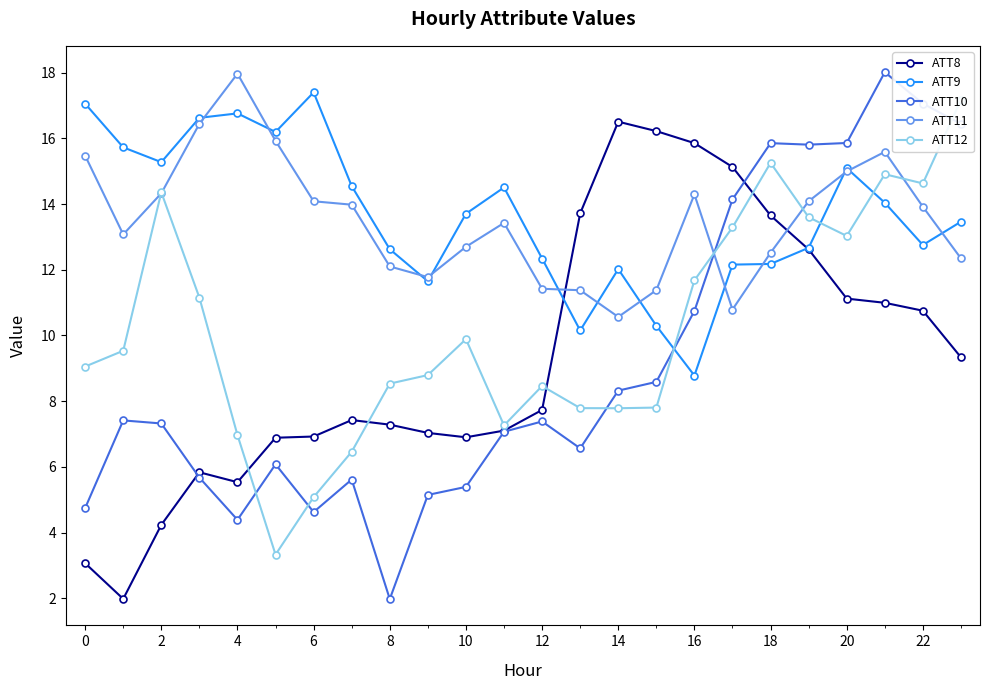

Is it true that ATT8 equals 4.0 at 14?

False